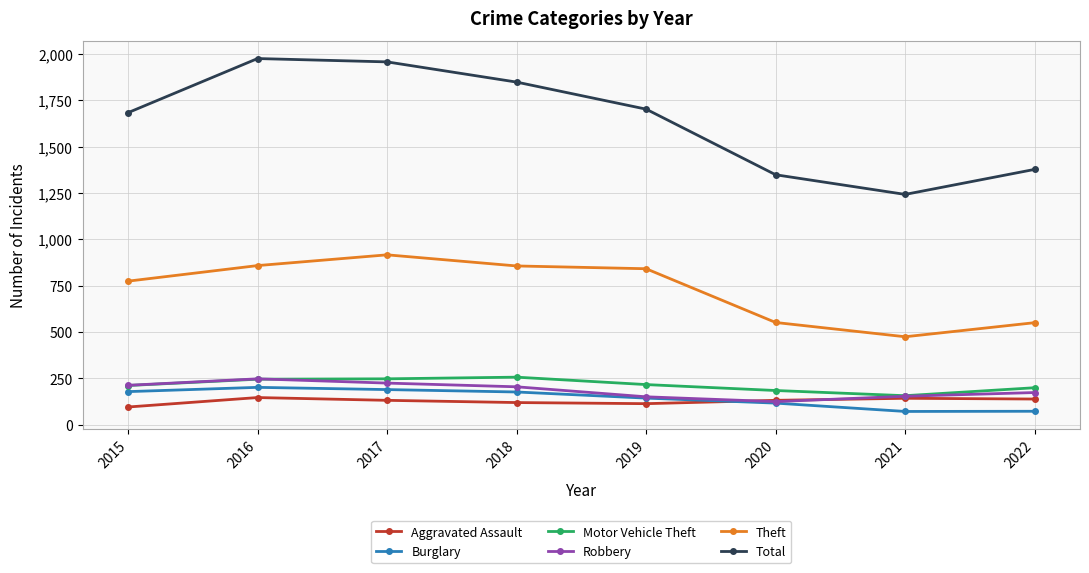

What is the difference between the second highest and second lowest values in the Aggravated Assault series?

29